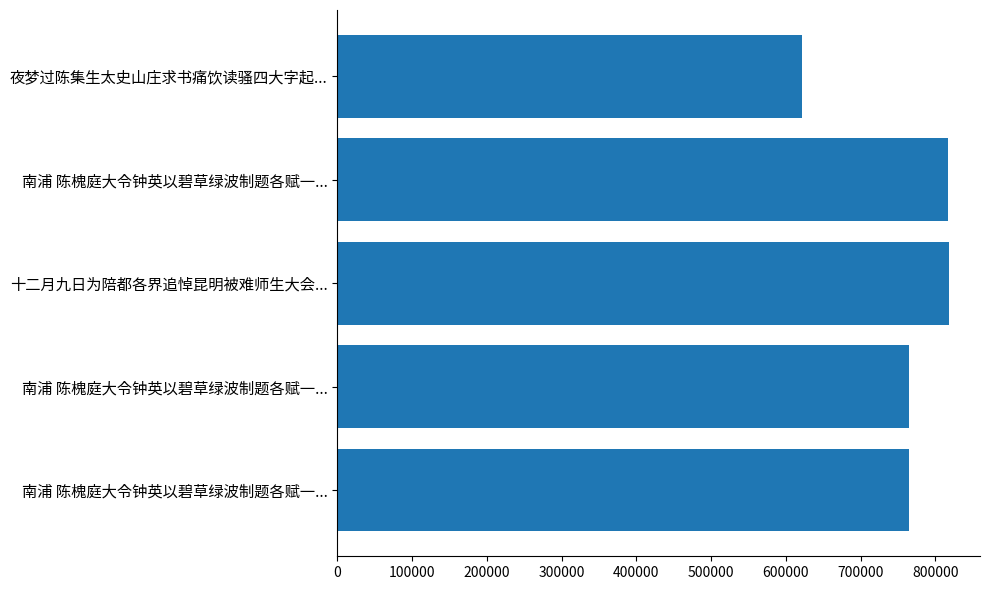

How many bars are there in total?

5